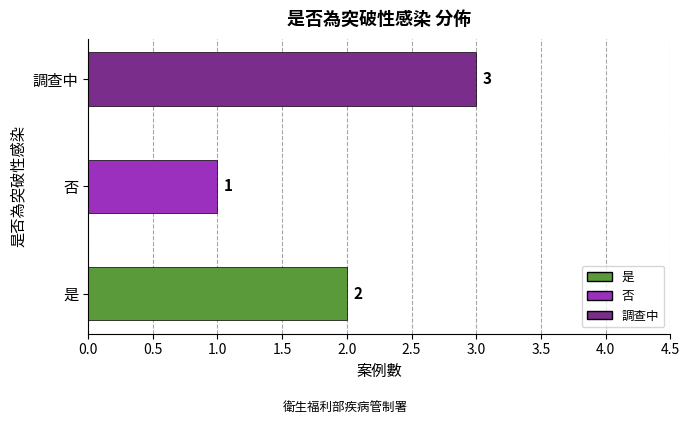

What value does the data have at 否?

1